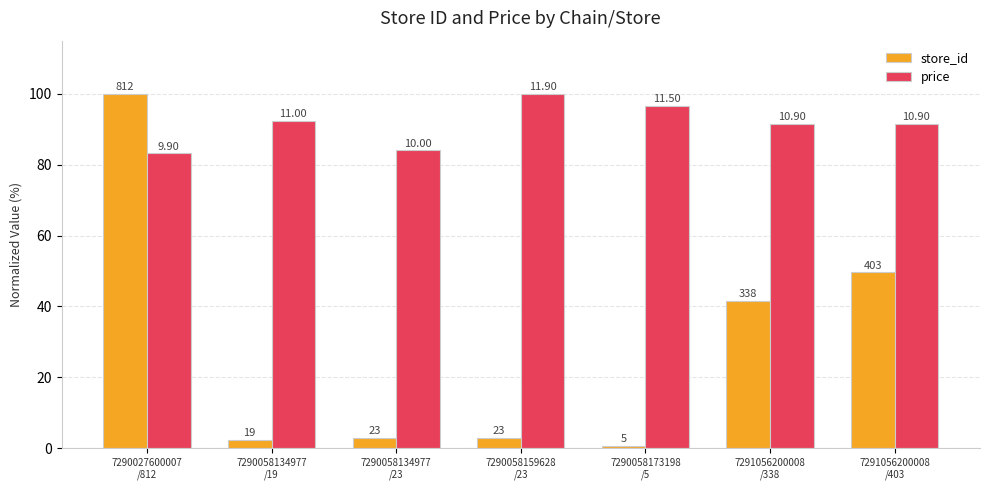

What are all the series names shown in the legend?

store_id, price